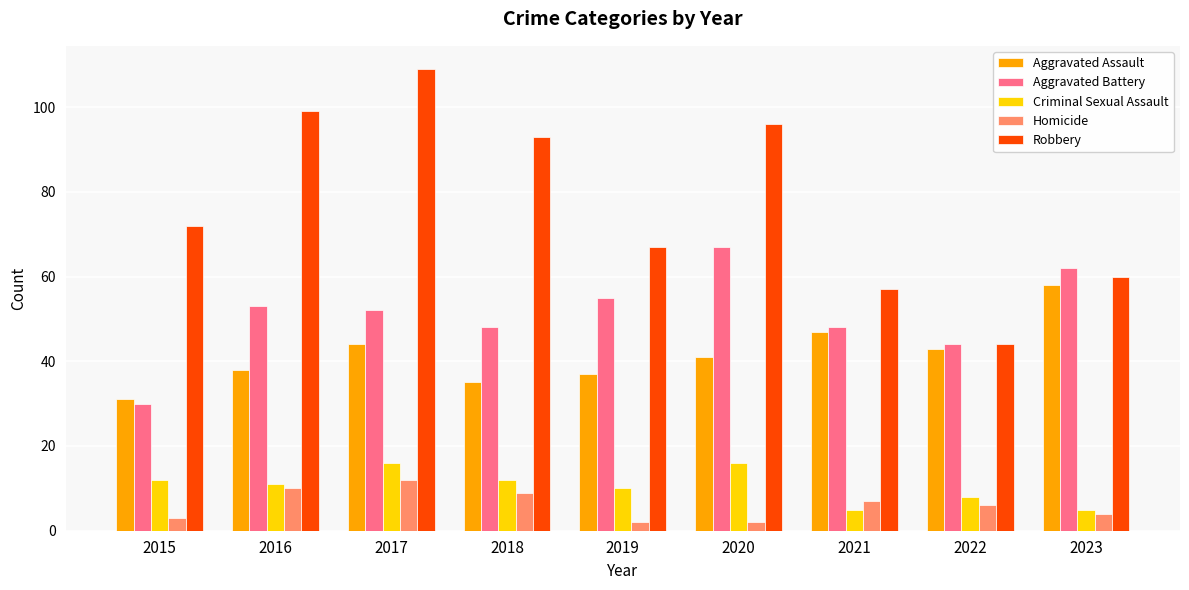

Which series has the largest range (max minus min)?

Robbery